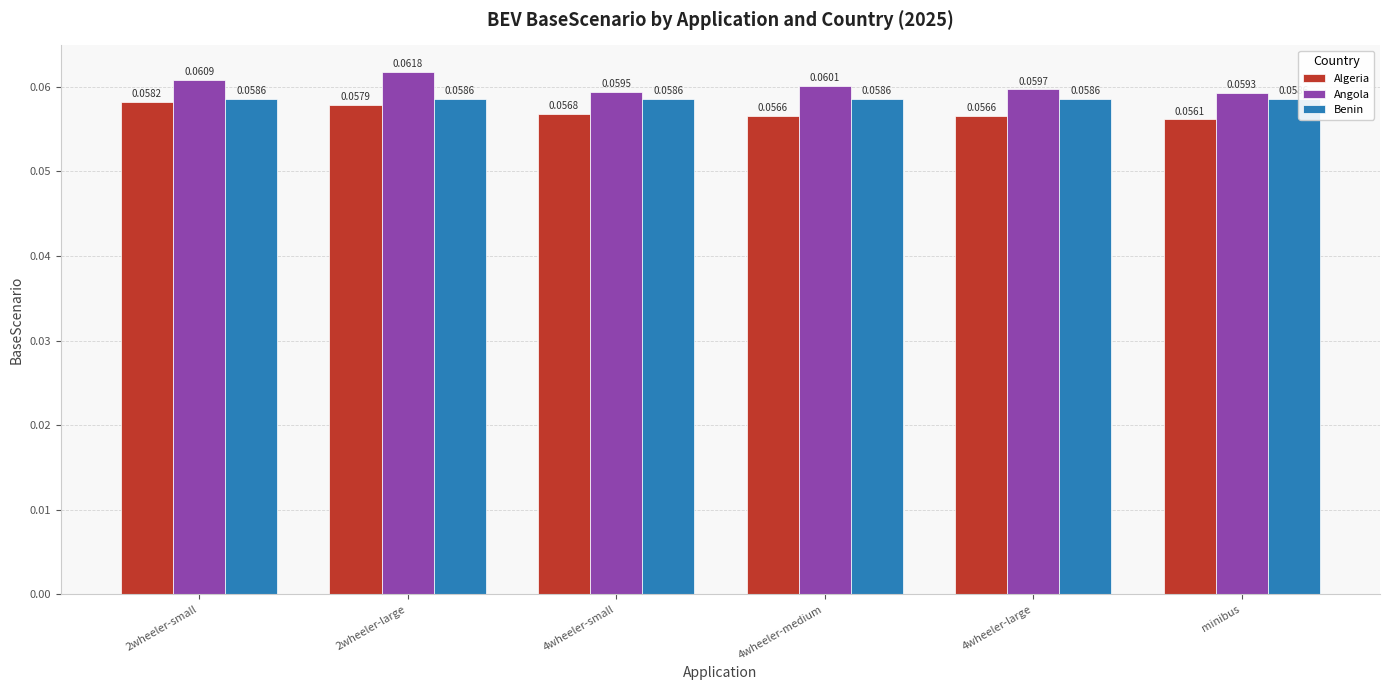

Which category has the lowest value across all series?

minibus